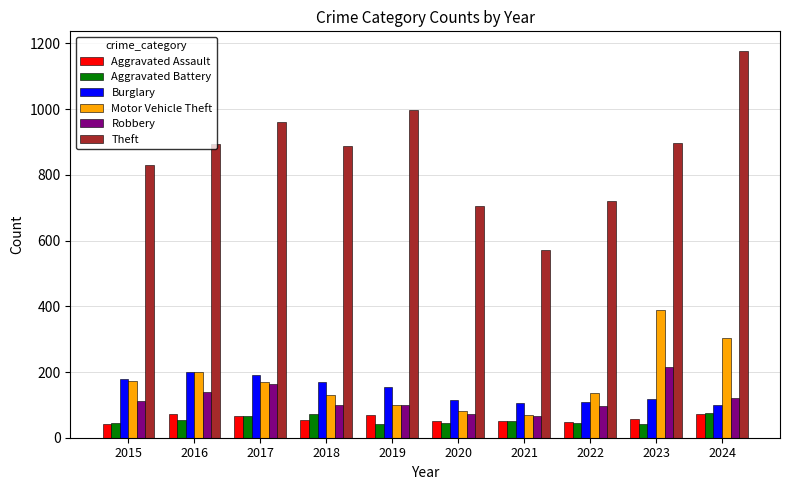

Which category has the highest value across all series?

2024